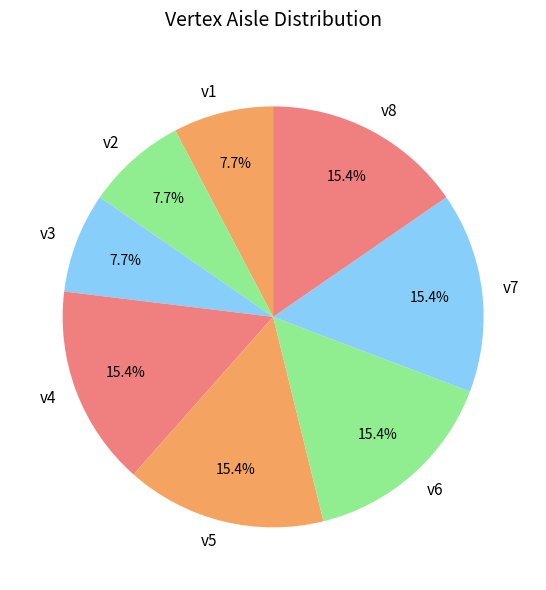

Count the number of slices in the pie.

8